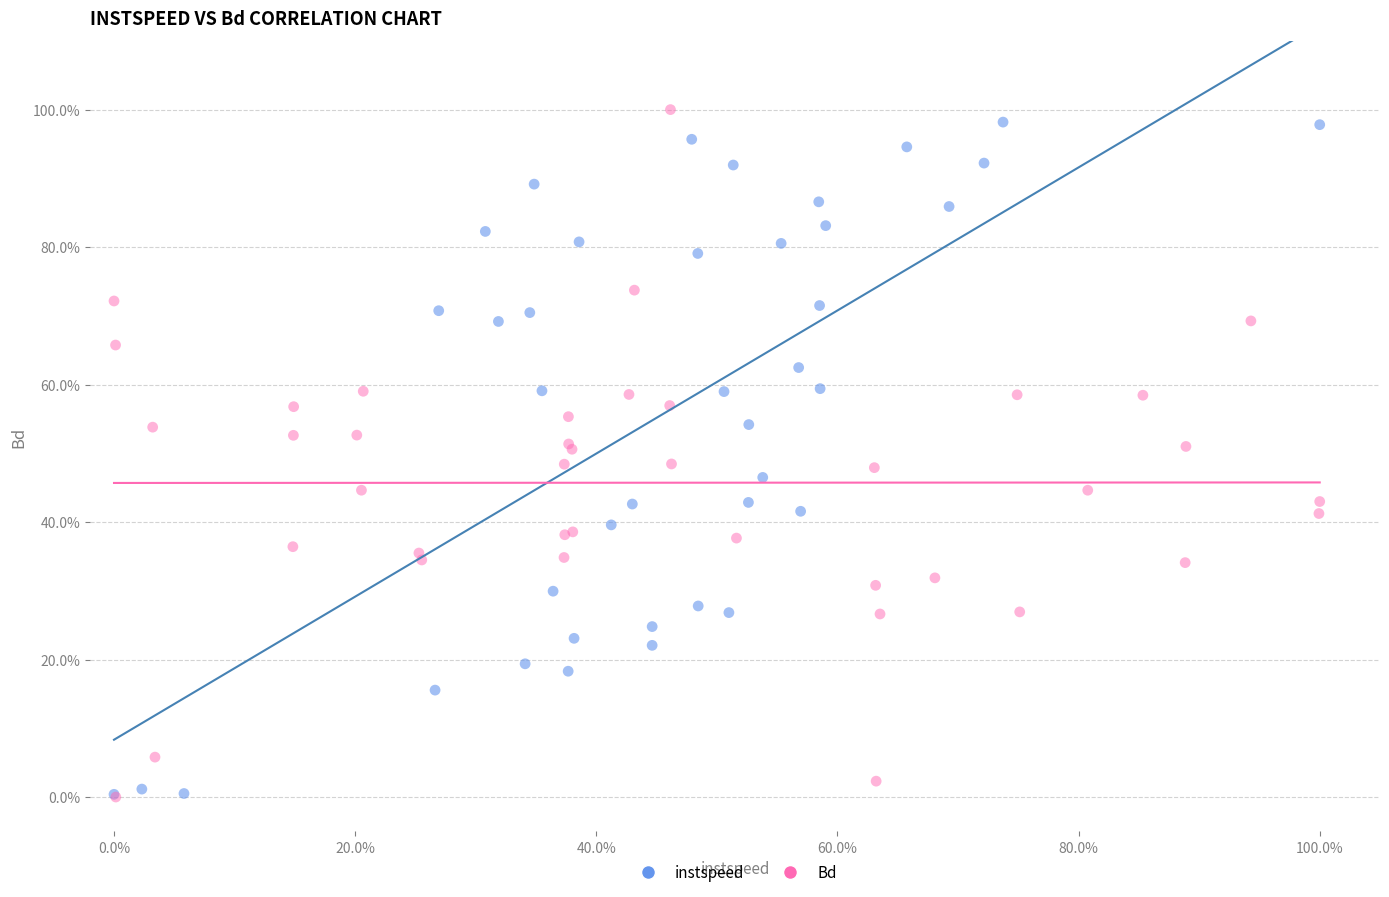

Which series has the widest spread of Y values?

Bd